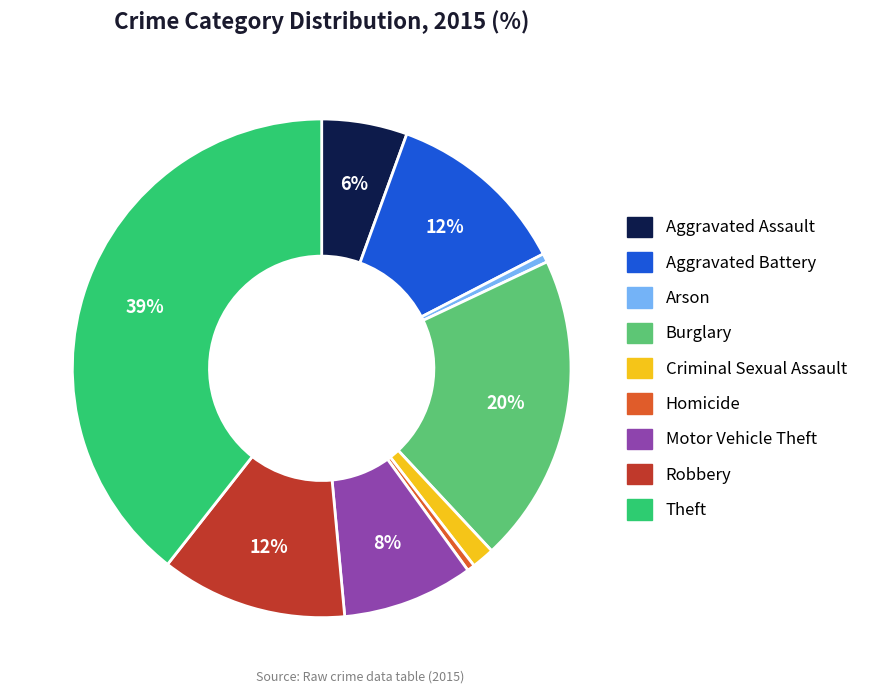

How many slices are in this pie chart?

9